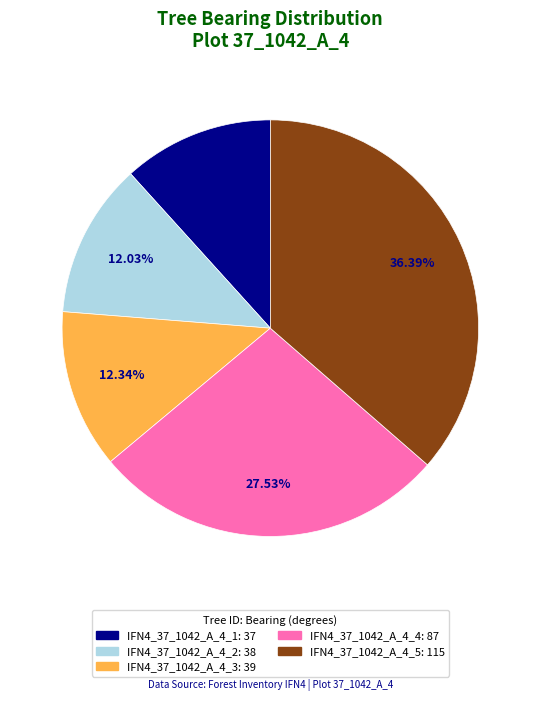

Between IFN4_37_1042_A_4_1 and IFN4_37_1042_A_4_4, which is larger?

IFN4_37_1042_A_4_4